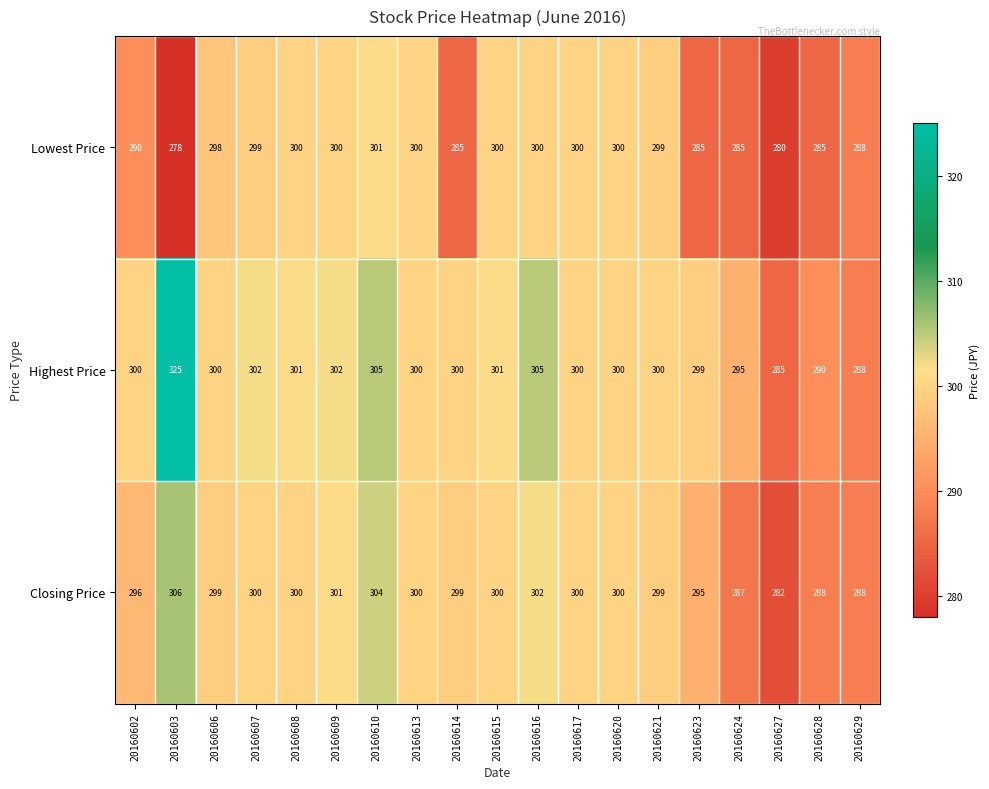

Rank the series by their maximum value, from lowest to highest.

Lowest Price, Closing Price, Highest Price